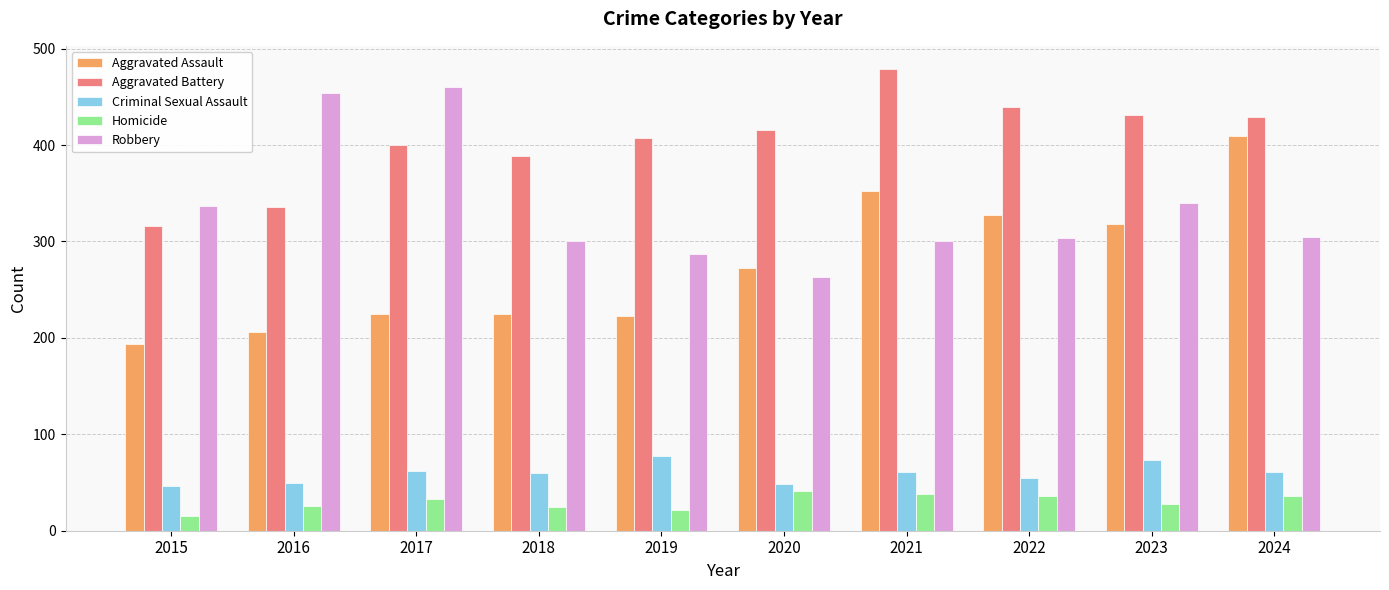

True or false: Aggravated Battery has a value of 174 at 2020.

False